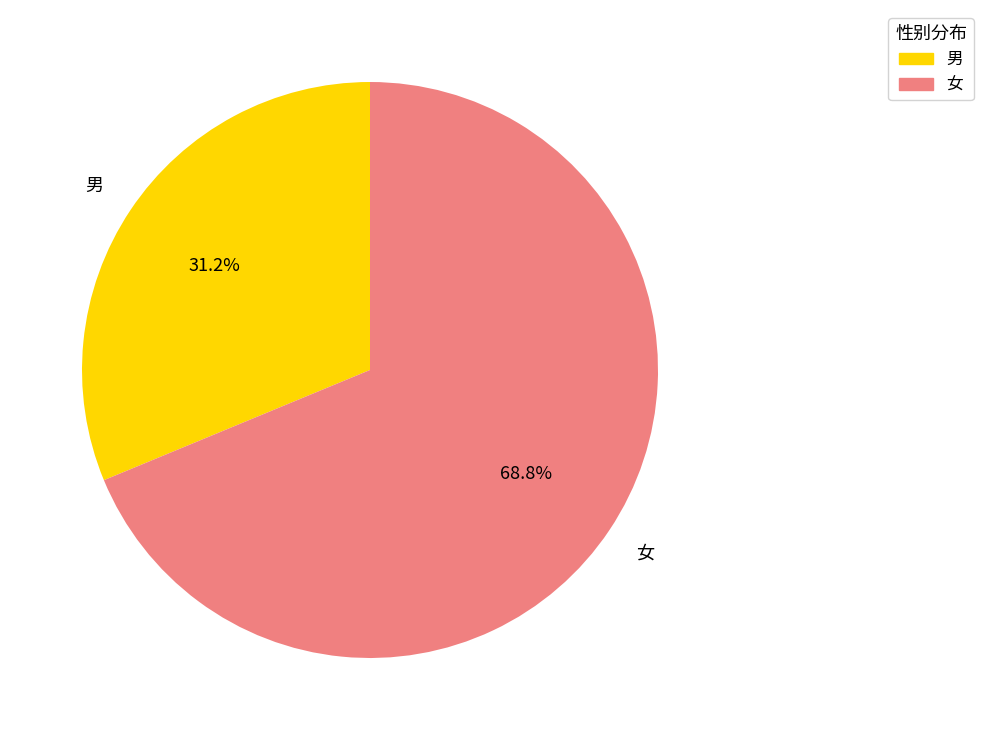

What is the ratio of the value at 女 to the value at 男?

2.2